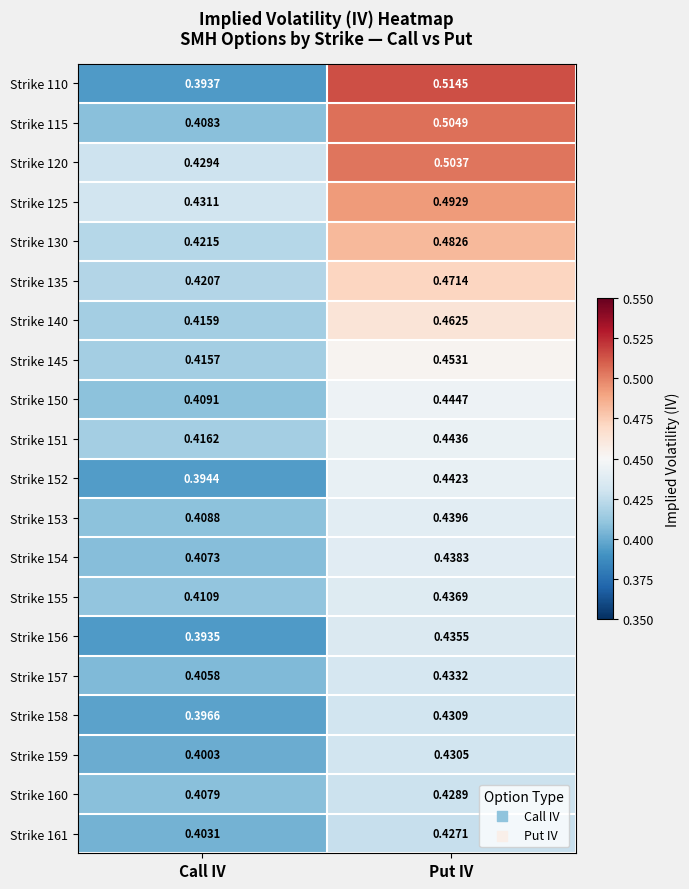

At which label does Strike 160 reach its minimum?

Call IV